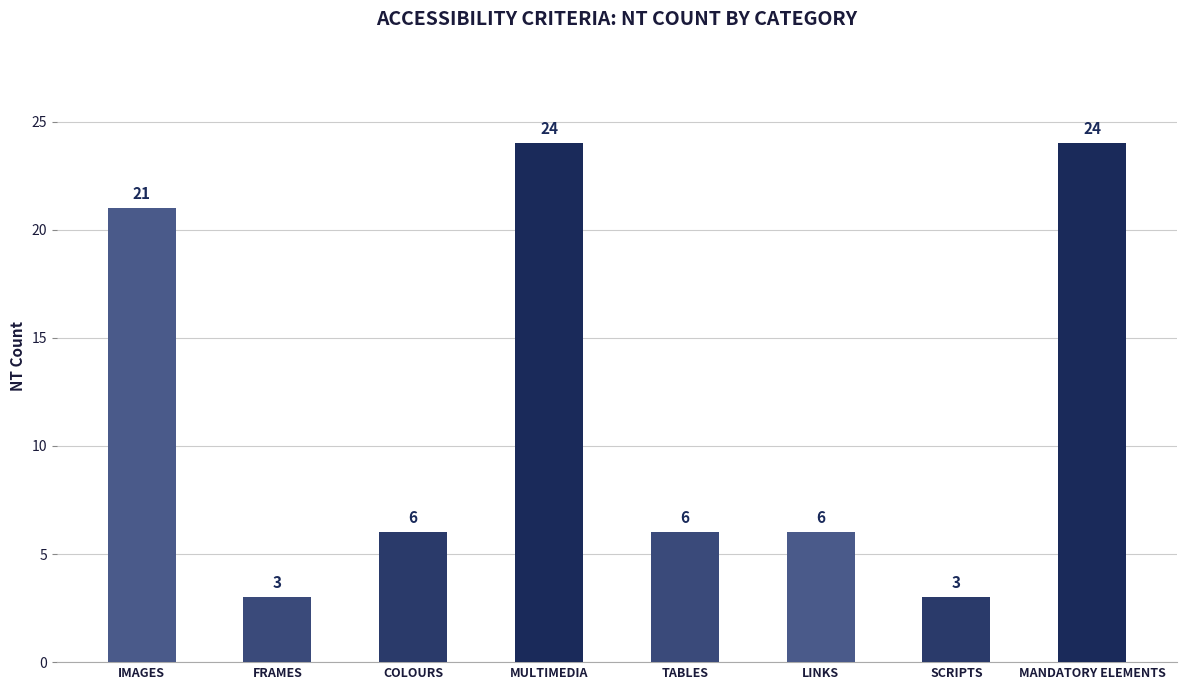

Reading right to left, extract all data points from this chart.

MANDATORY ELEMENTS=24	SCRIPTS=3	LINKS=6	TABLES=6	MULTIMEDIA=24	COLOURS=6	FRAMES=3	IMAGES=21